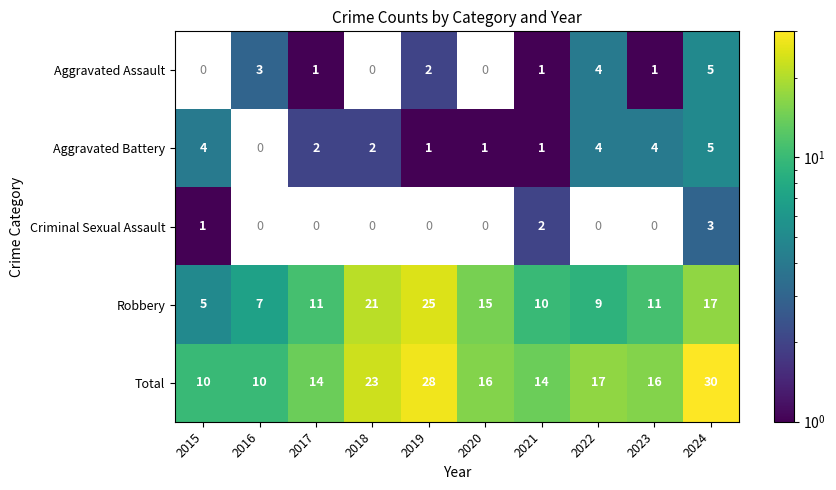

Between 2017 and 2021, which is larger?

2017